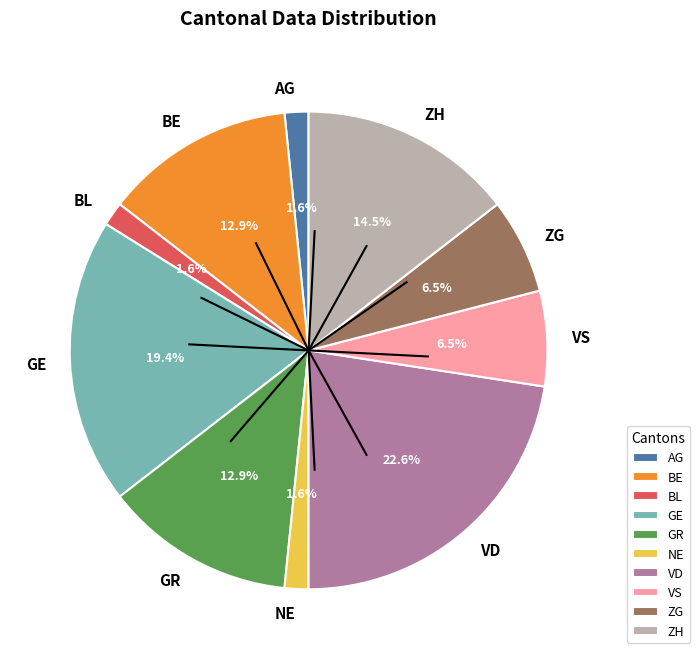

Which has a higher value, VD or GE?

VD